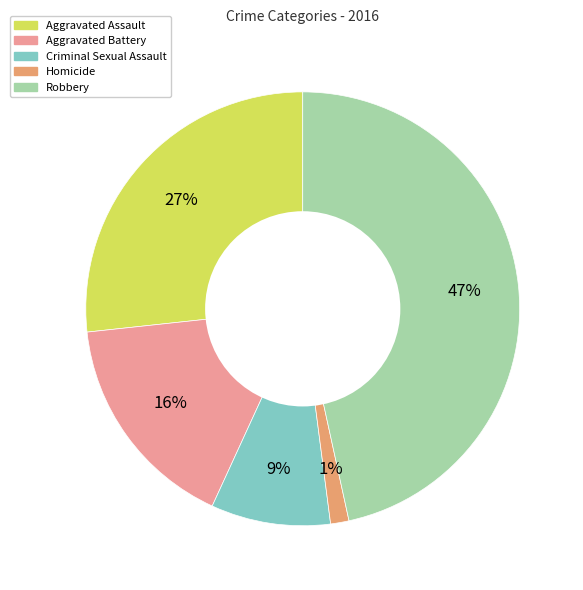

Does any single category account for the majority?

No